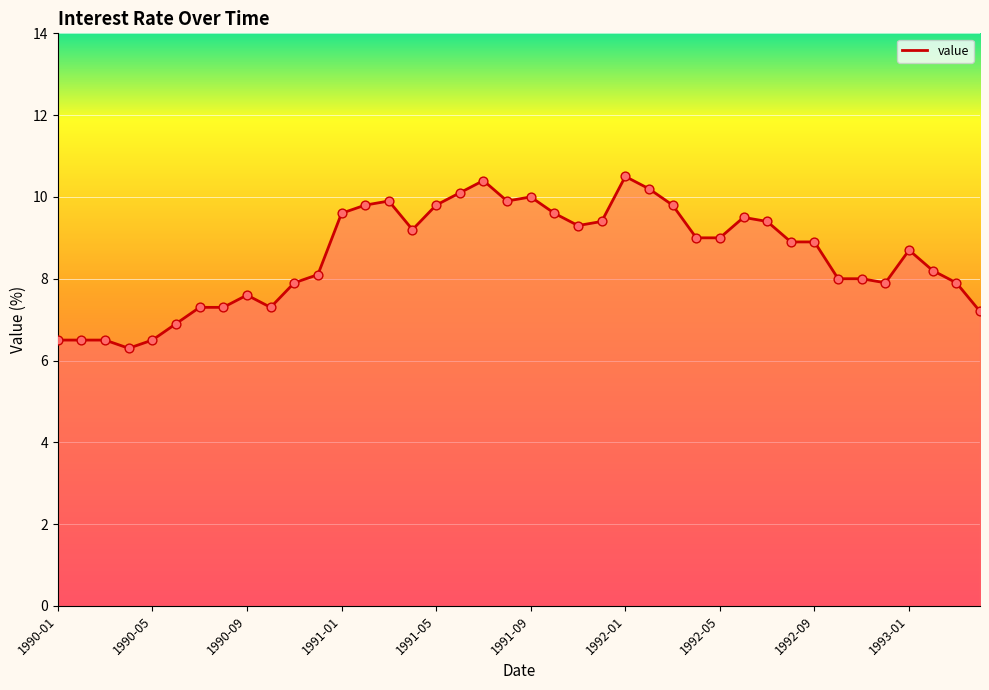

What is the difference between the maximum and minimum values?

4.2